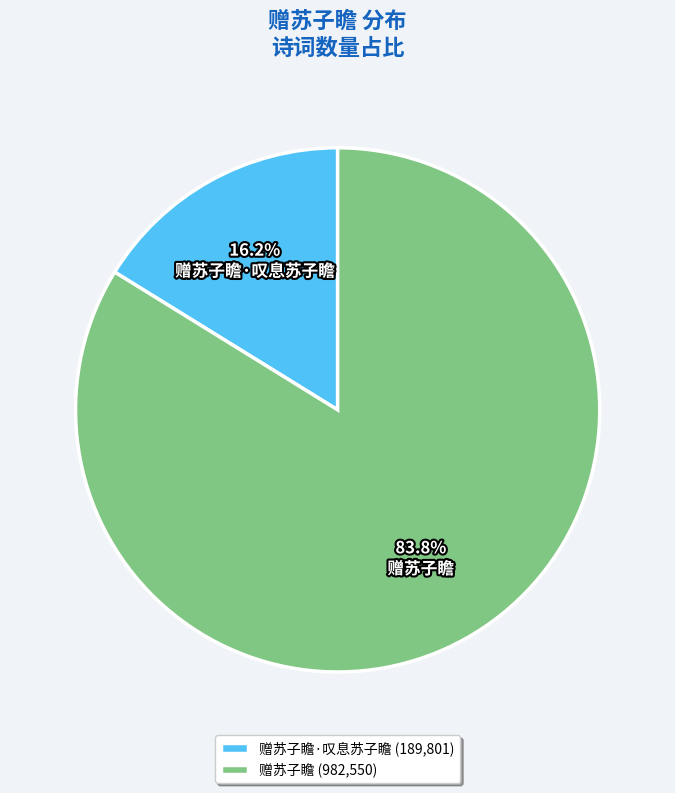

Is there any slice that represents more than half of the pie?

Yes